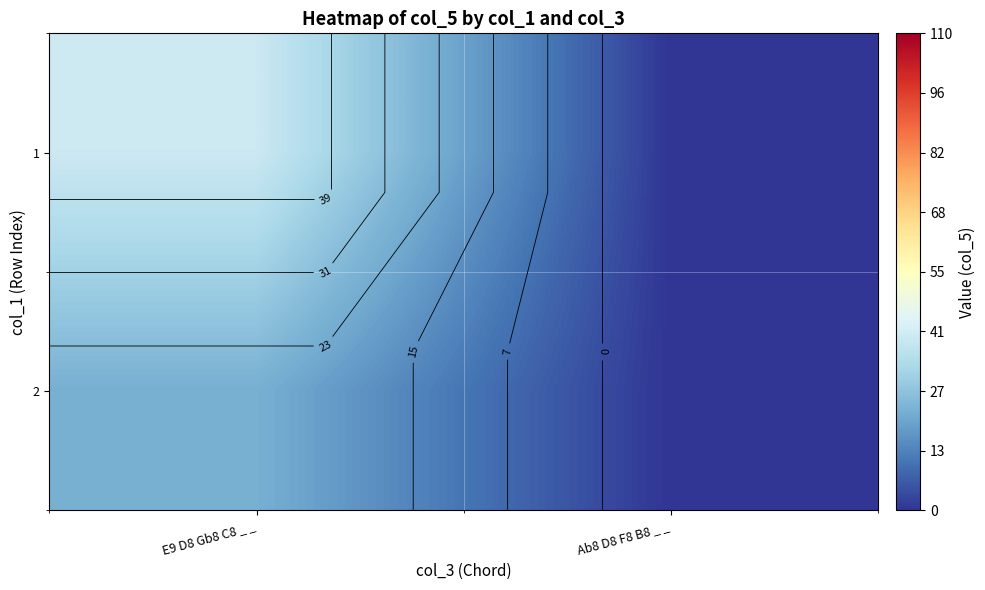

At which category does the chart reach its minimum across all series?

Ab8 D8 F8 B8 _ _